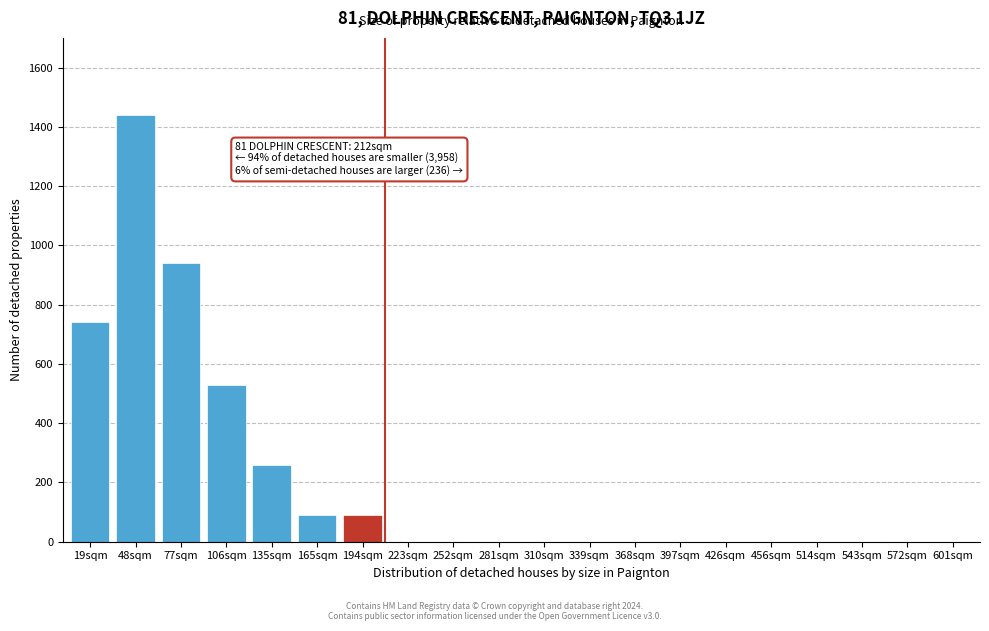

Reading left to right, extract all data points from this chart.

19sqm=740	48sqm=1440	77sqm=940	106sqm=530	135sqm=260	165sqm=90	194sqm=90	223sqm=0	252sqm=0	281sqm=0	310sqm=0	339sqm=0	368sqm=0	397sqm=0	426sqm=0	456sqm=0	514sqm=0	543sqm=0	572sqm=0	601sqm=0